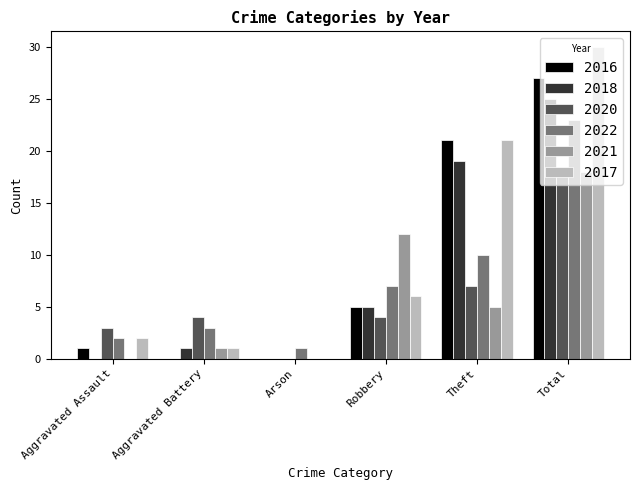

What is the difference between the 2017 values at Aggravated Battery and Total?

29